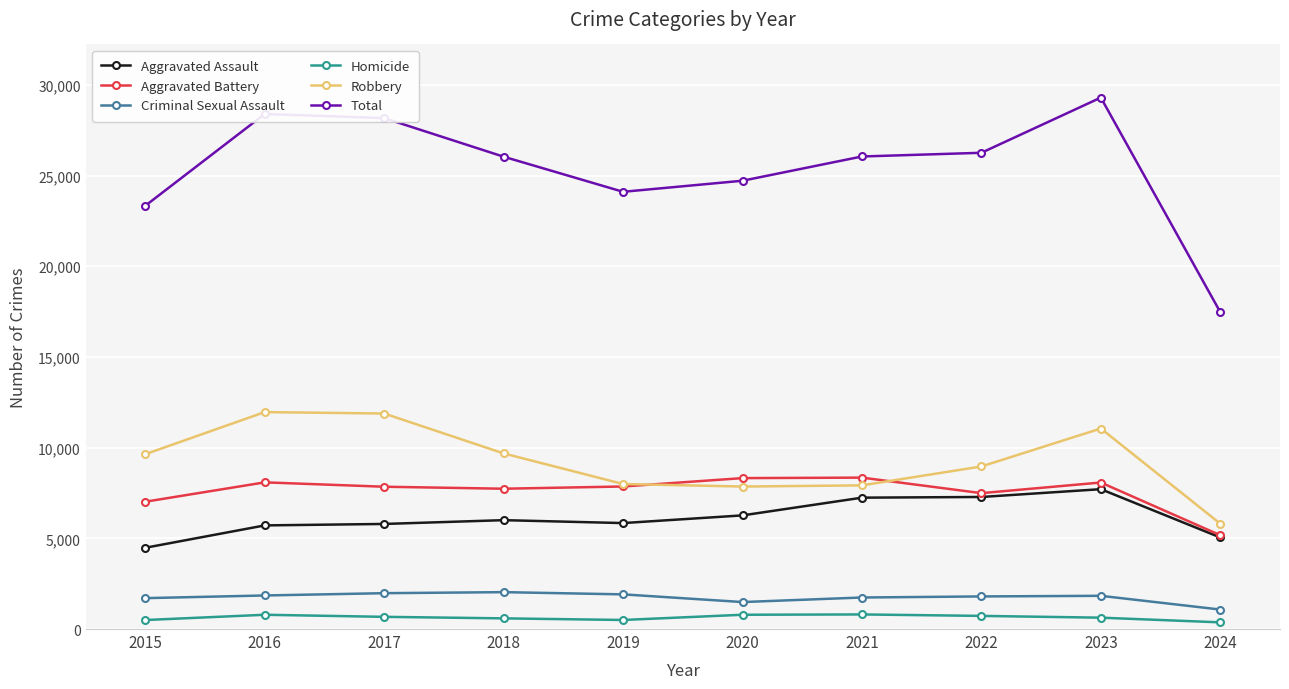

What is the total value across all series at 2024?

34940